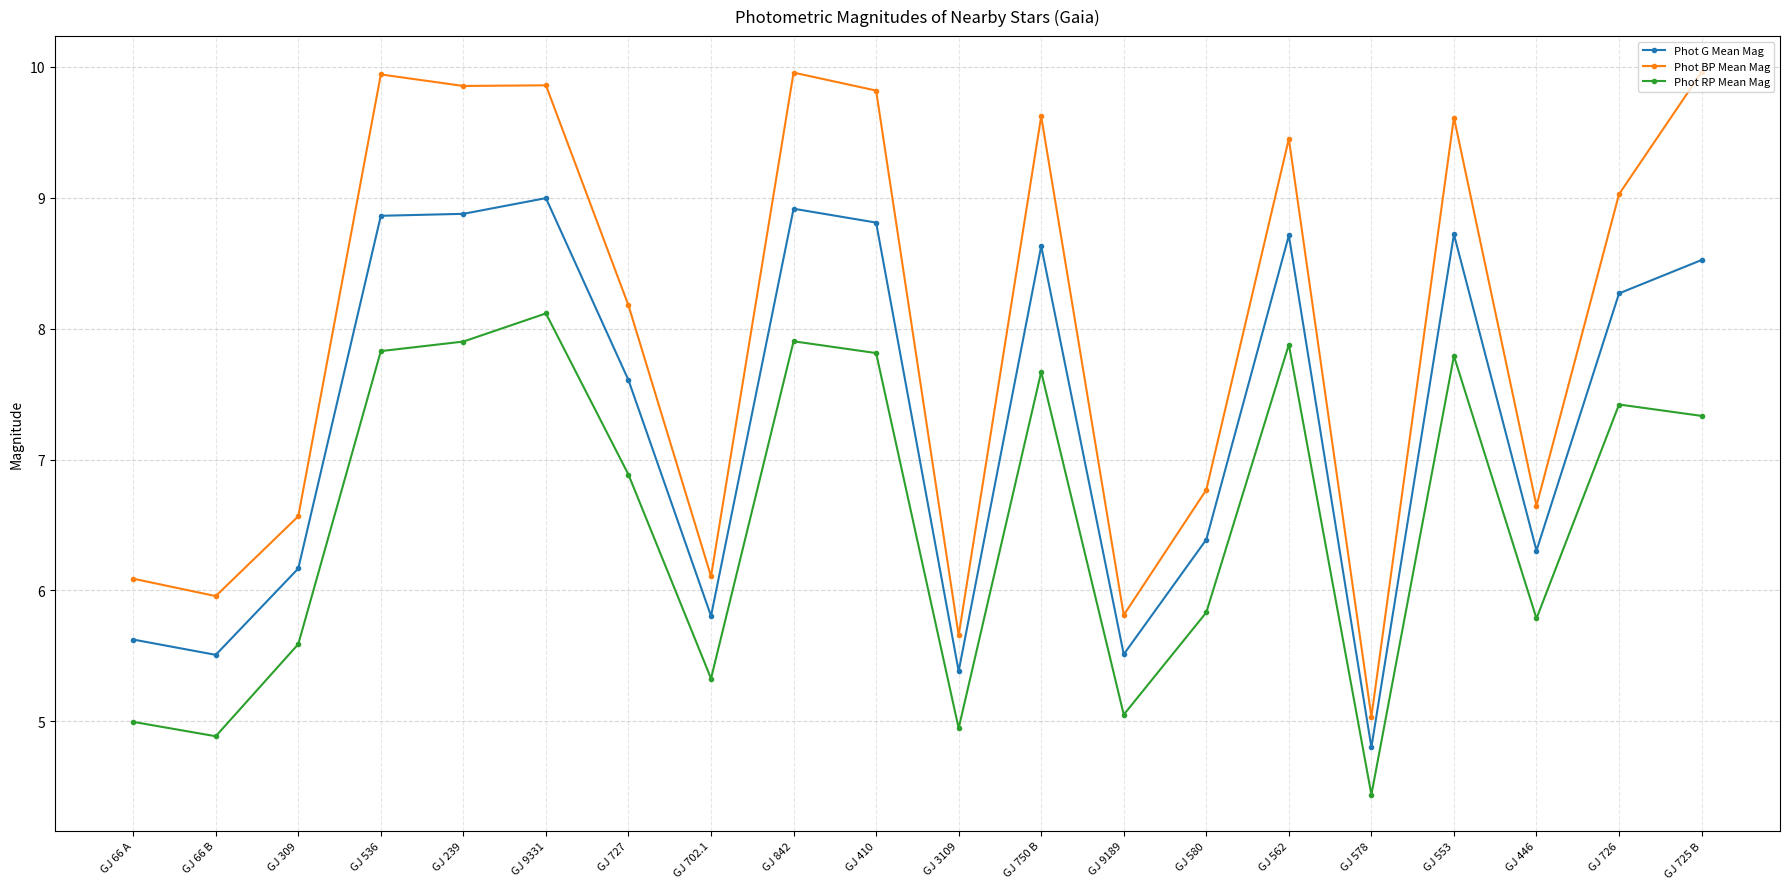

What is the lowest value of the Phot RP Mean Mag series?

4.4